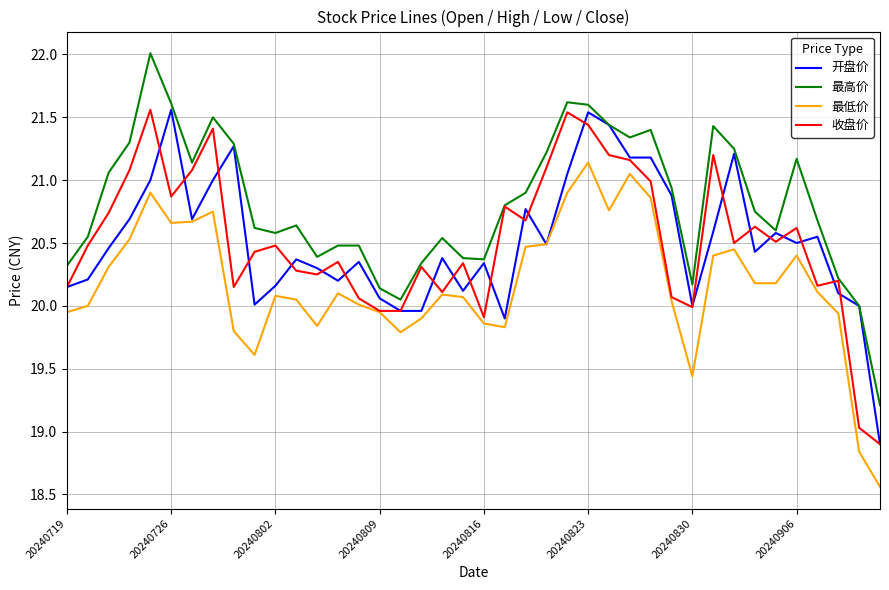

What is the maximum value for 最高价?

22.0